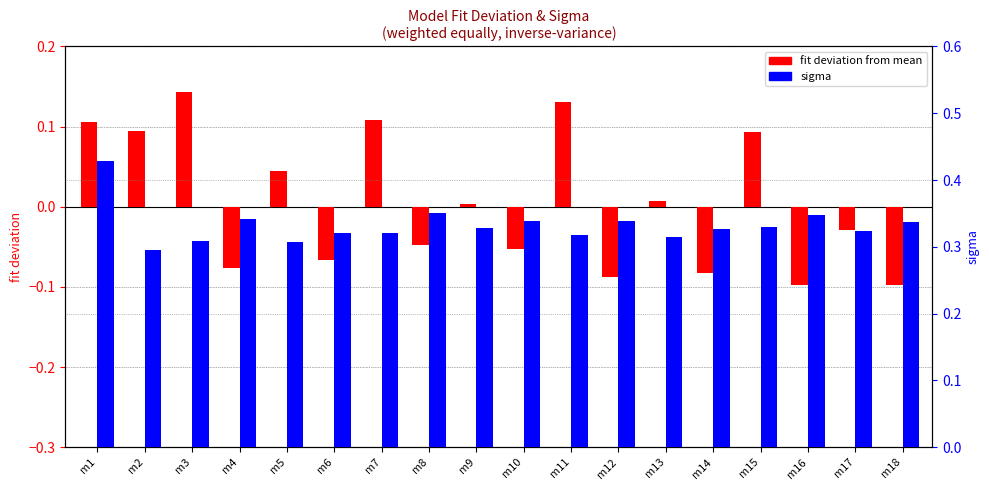

What are all the series names shown in the legend?

fit deviation from mean, sigma